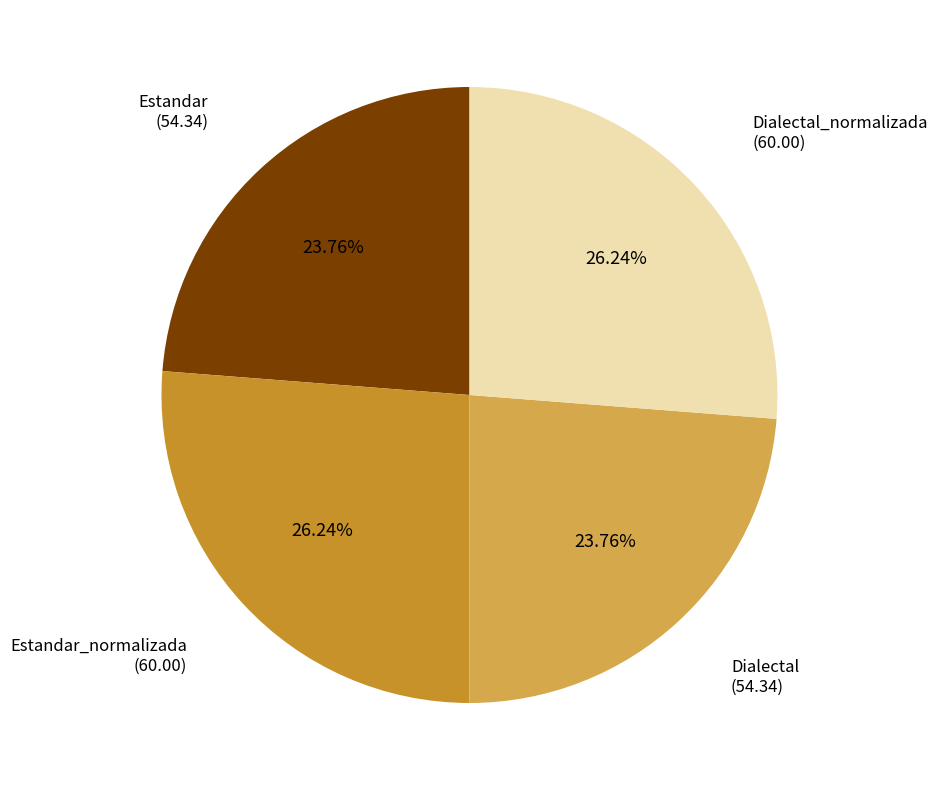

Is there a majority slice in this chart?

No